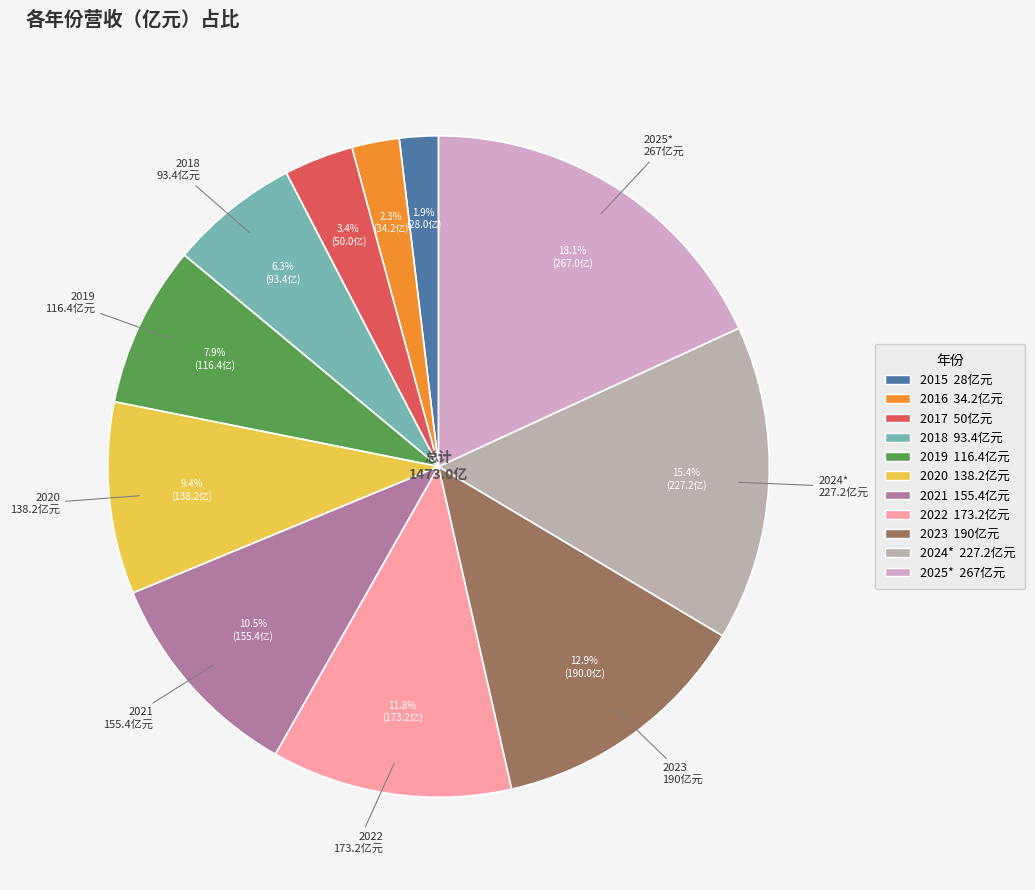

To the nearest percent, what is the average slice percentage?

9%